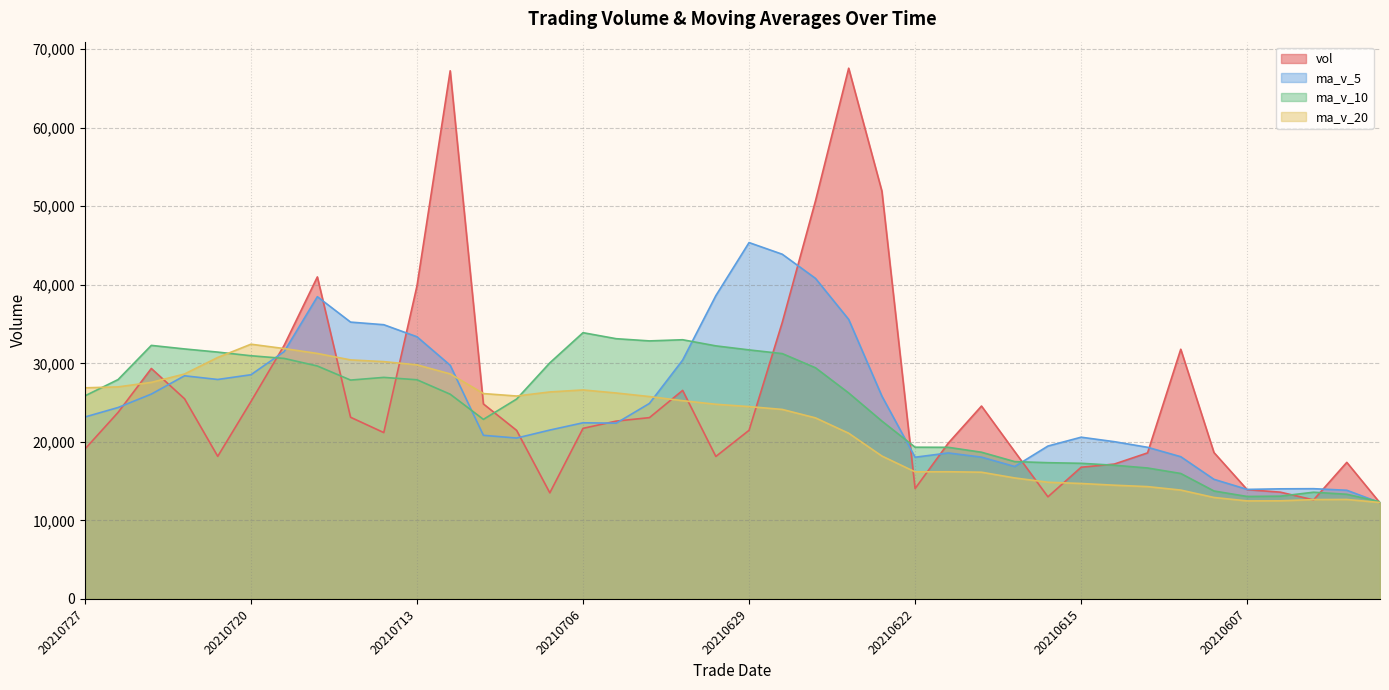

Is the value of vol at 20210623 greater than the value of ma_v_20 at 20210622?

Yes